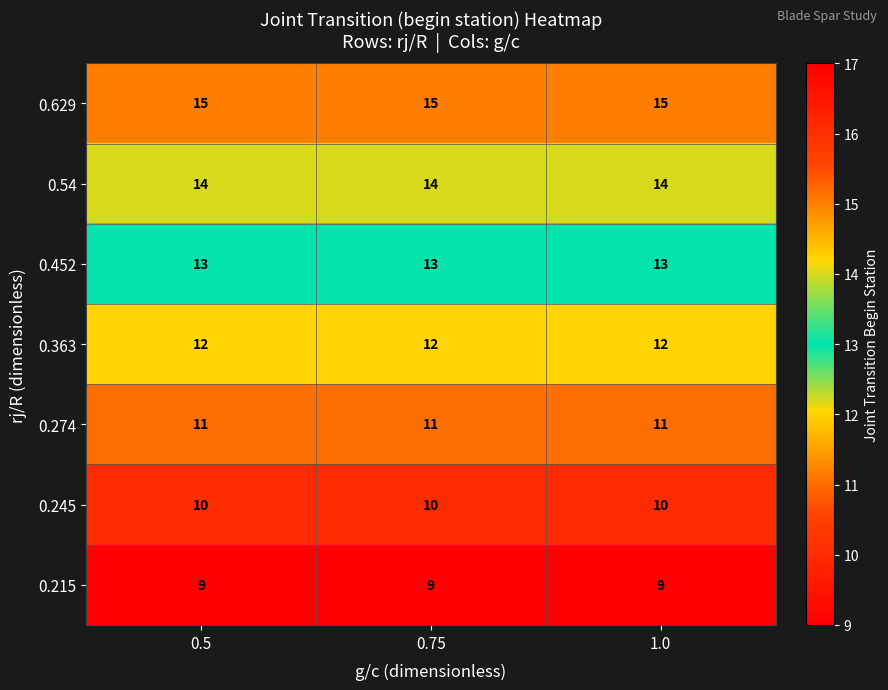

What is the difference between the highest and lowest values at 0.5?

6